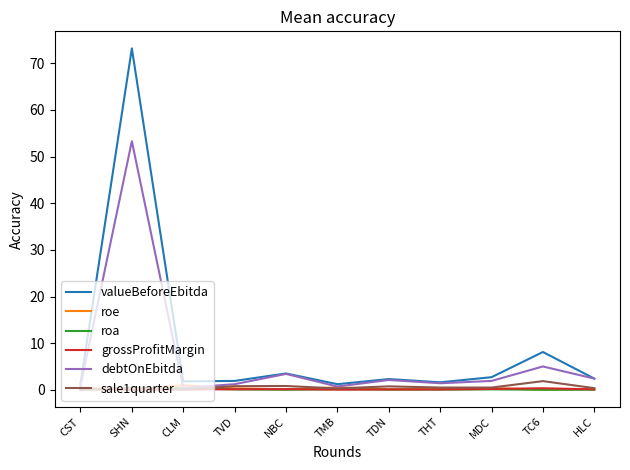

What is the sum of the sale1quarter values at CST and THT?

0.5